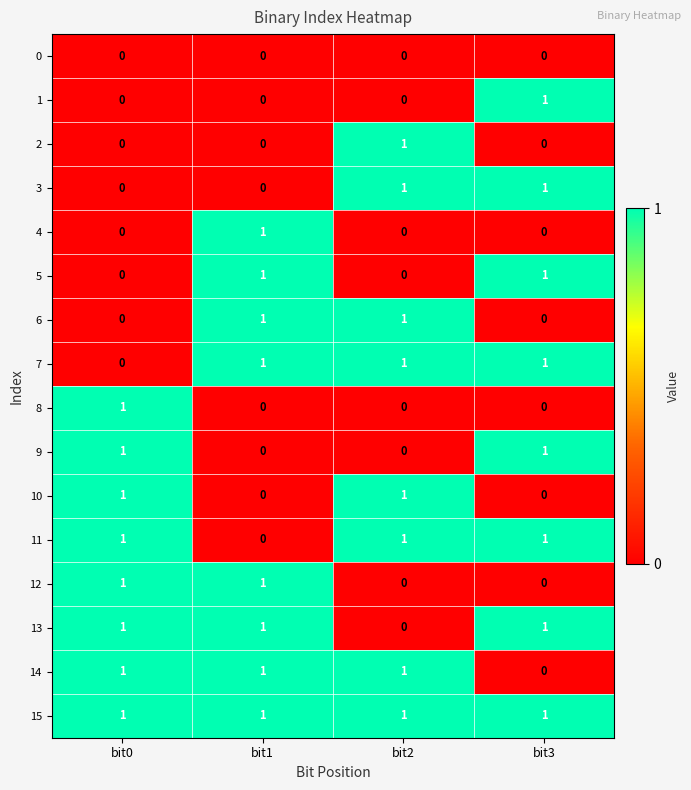

How many 7 values are between 1 and 2?

3